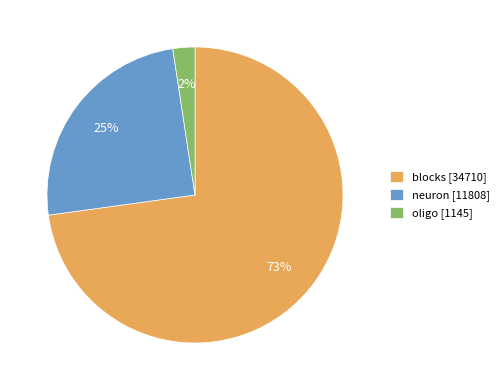

What is the ratio of the value at neuron [11808] to the value at blocks [34710]?

0.3